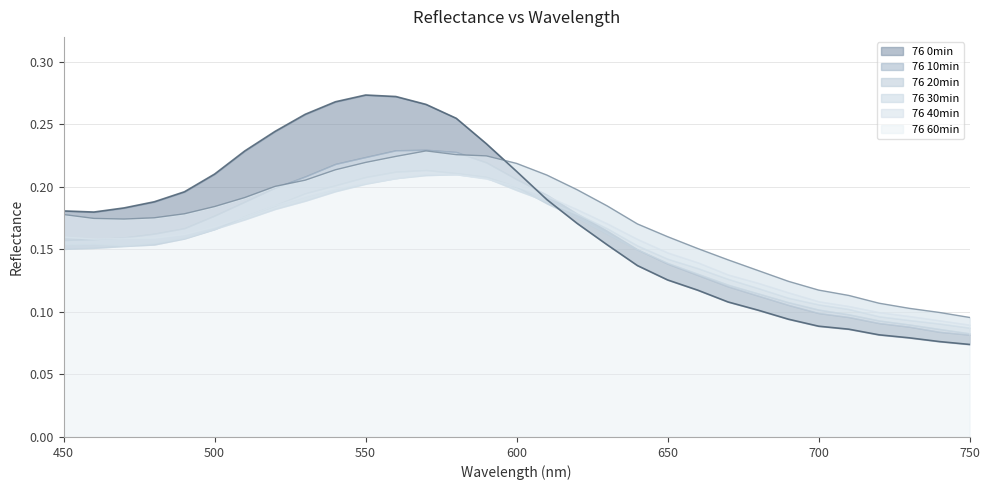

Which series has the largest range (max minus min)?

76 0min